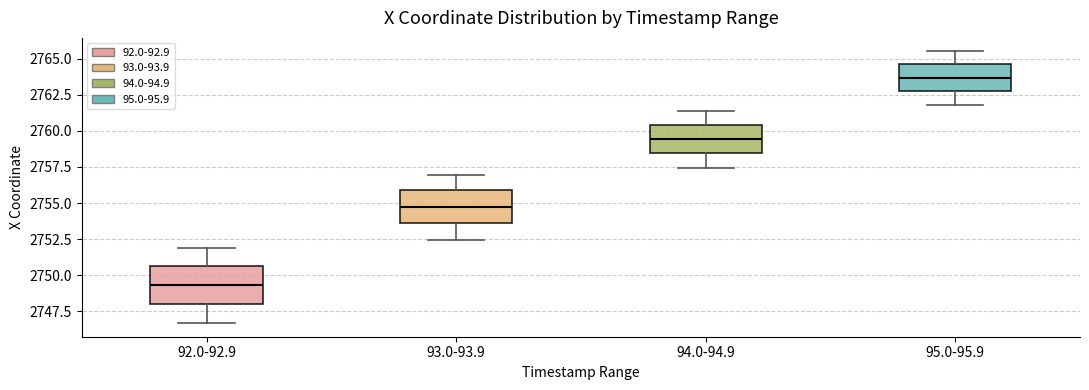

Reading left to right, read every box against the y-axis: the position of its median line, the range the box covers, and the ends of its whiskers. The values are not printed on the chart, so give them approximately, as read against the axis.

92.0-92.9: median 2749.5, box 2748.0 to 2750.5, whiskers 2746.5 to 2752.0
93.0-93.9: median 2755.0, box 2753.5 to 2756.0, whiskers 2752.5 to 2757.0
94.0-94.9: median 2759.5, box 2758.5 to 2760.5, whiskers 2757.5 to 2761.5
95.0-95.9: median 2763.5, box 2763.0 to 2764.5, whiskers 2762.0 to 2765.5